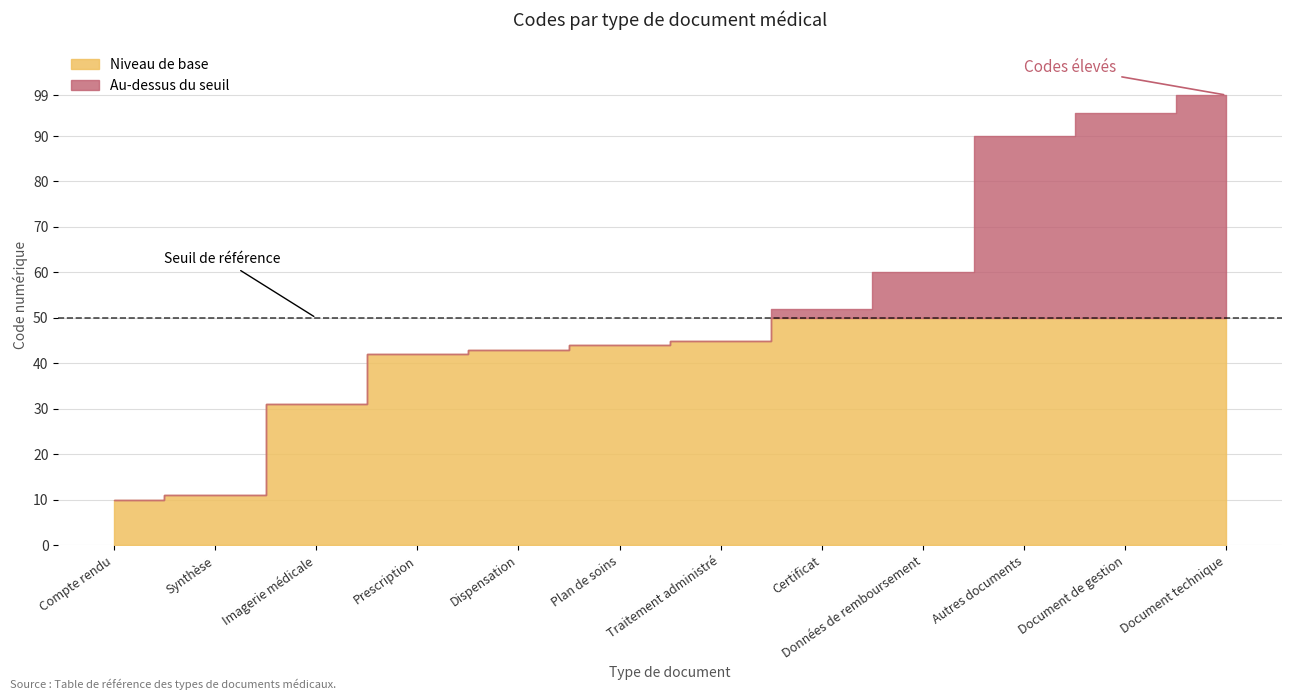

What is the difference between the maximum and minimum values?

89